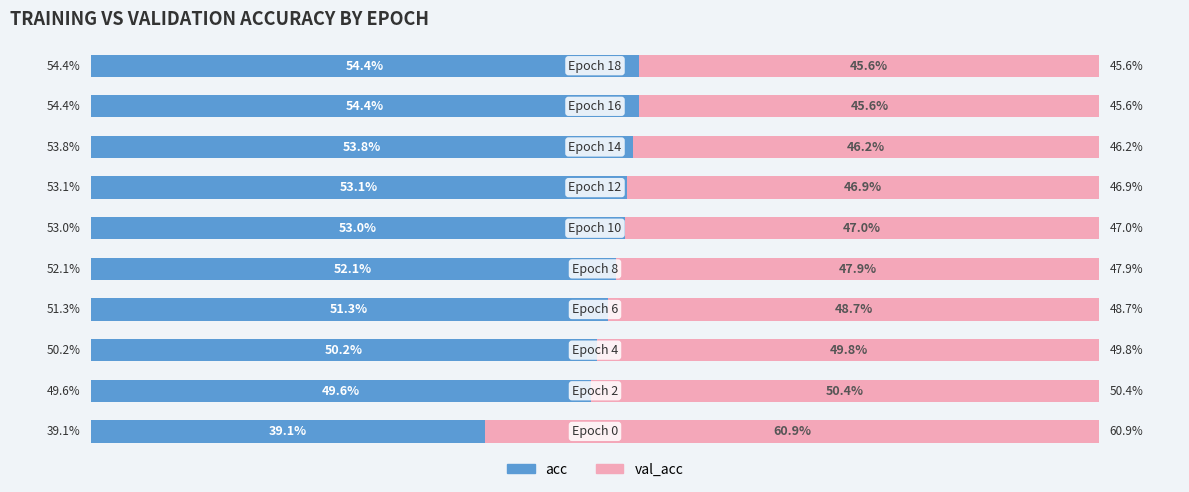

Which series has the widest spread of values?

acc